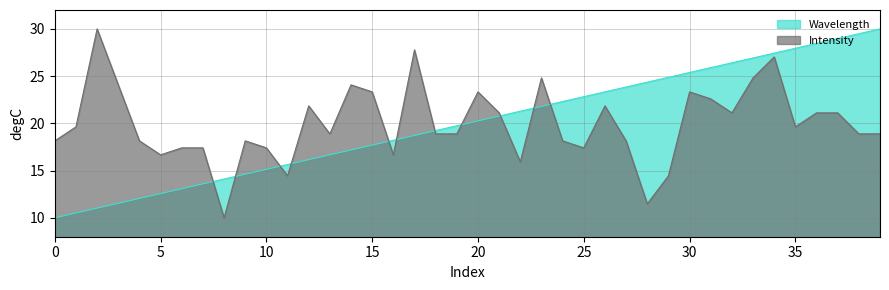

Rank the series at 21 from lowest to highest value.

Wavelength, Intensity